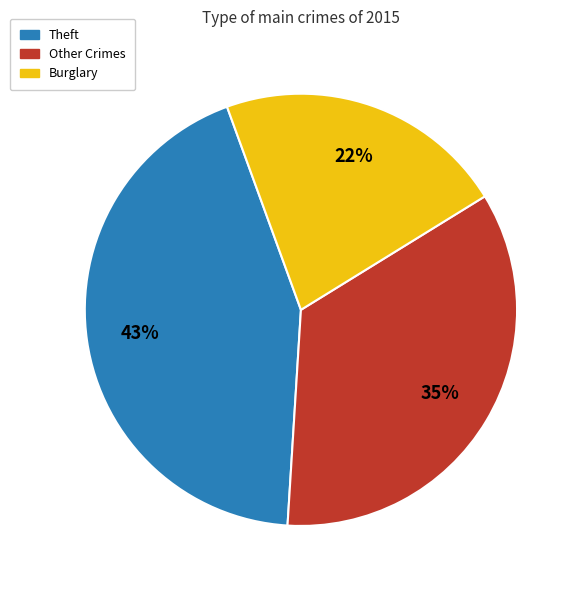

How many slices are in this pie chart?

3